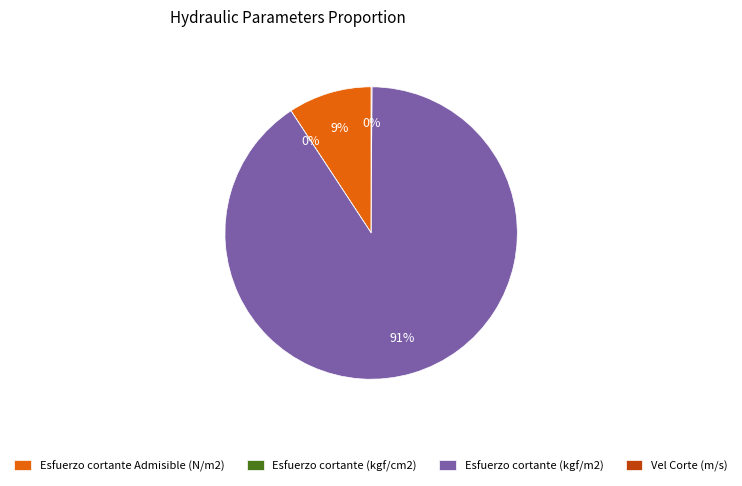

What percentage is the Esfuerzo cortante Admisible (N/m2) slice, to the nearest percent?

9%